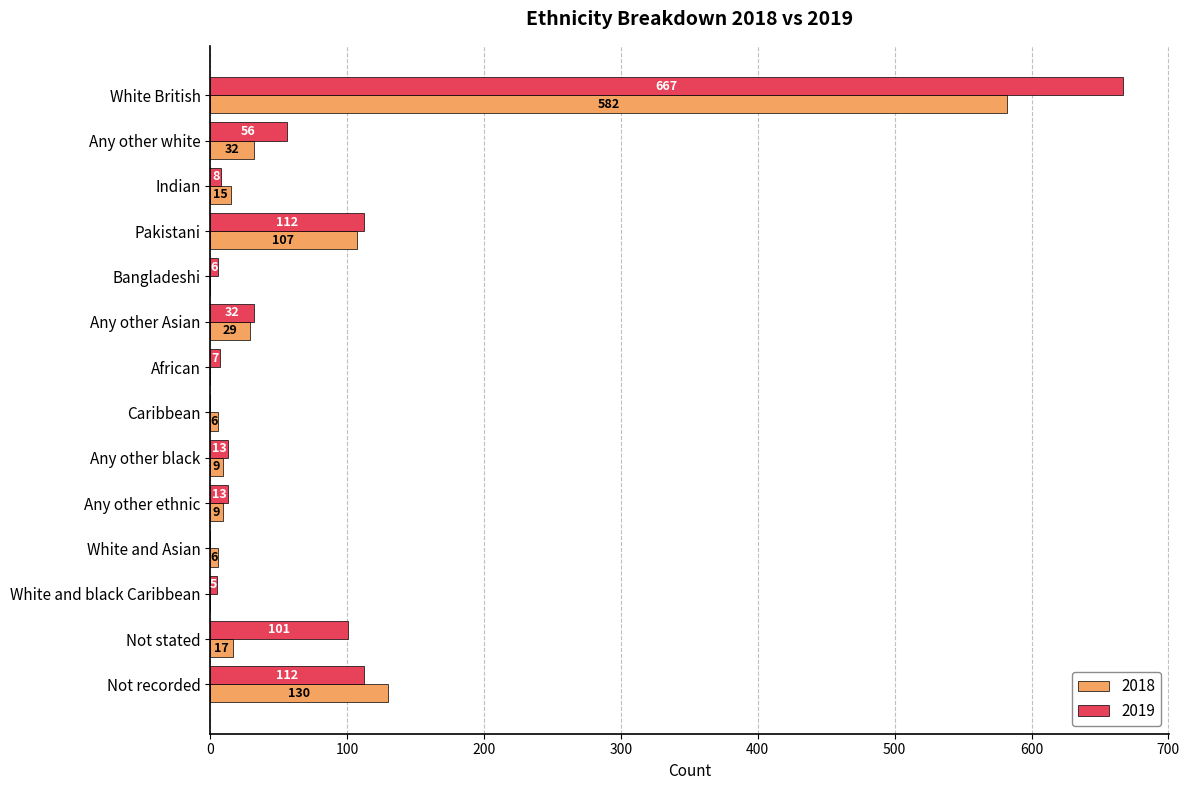

What is the difference between the 2019 values at White British and Pakistani?

555